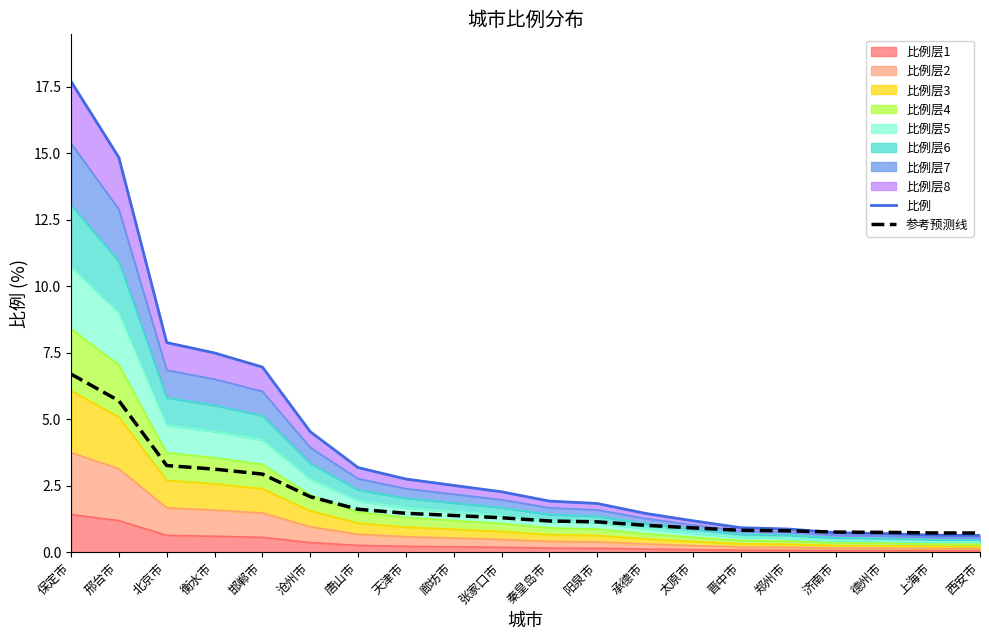

Between which two adjacent categories do 比例 and 参考预测线 first intersect?

郑州市 and 济南市